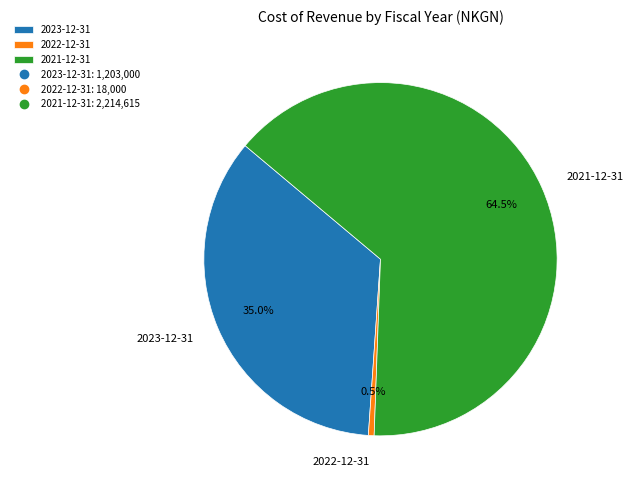

How many segments does this pie chart have?

3